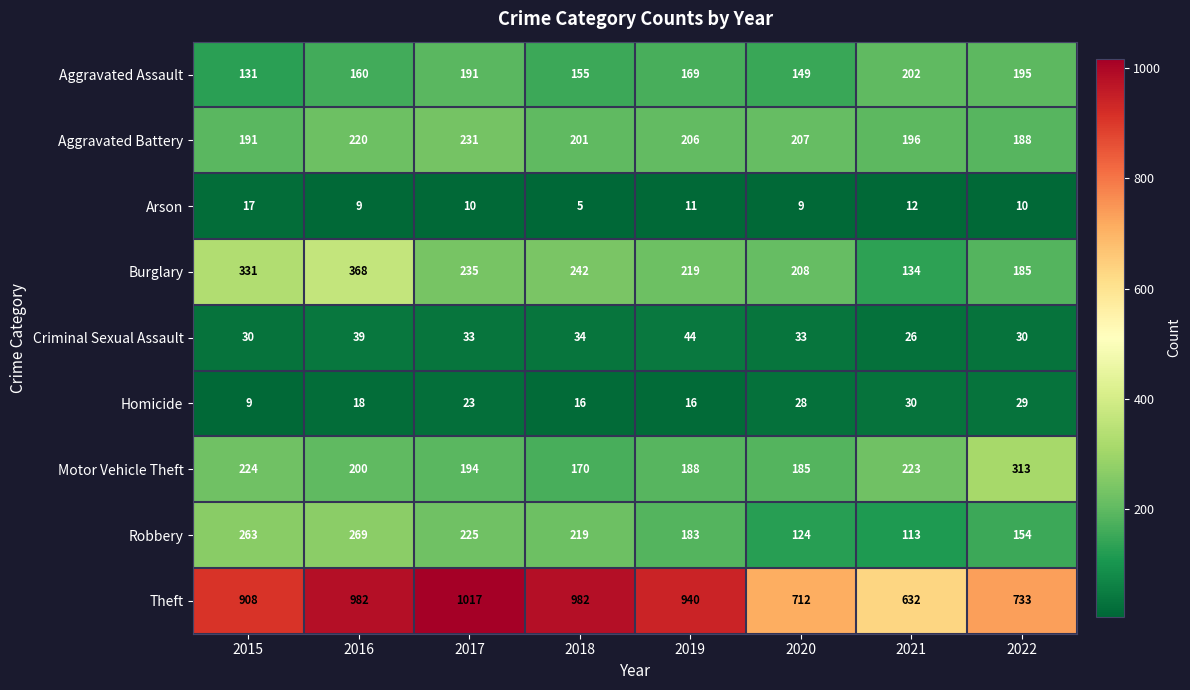

At how many categories does at least one series exceed 133?

8